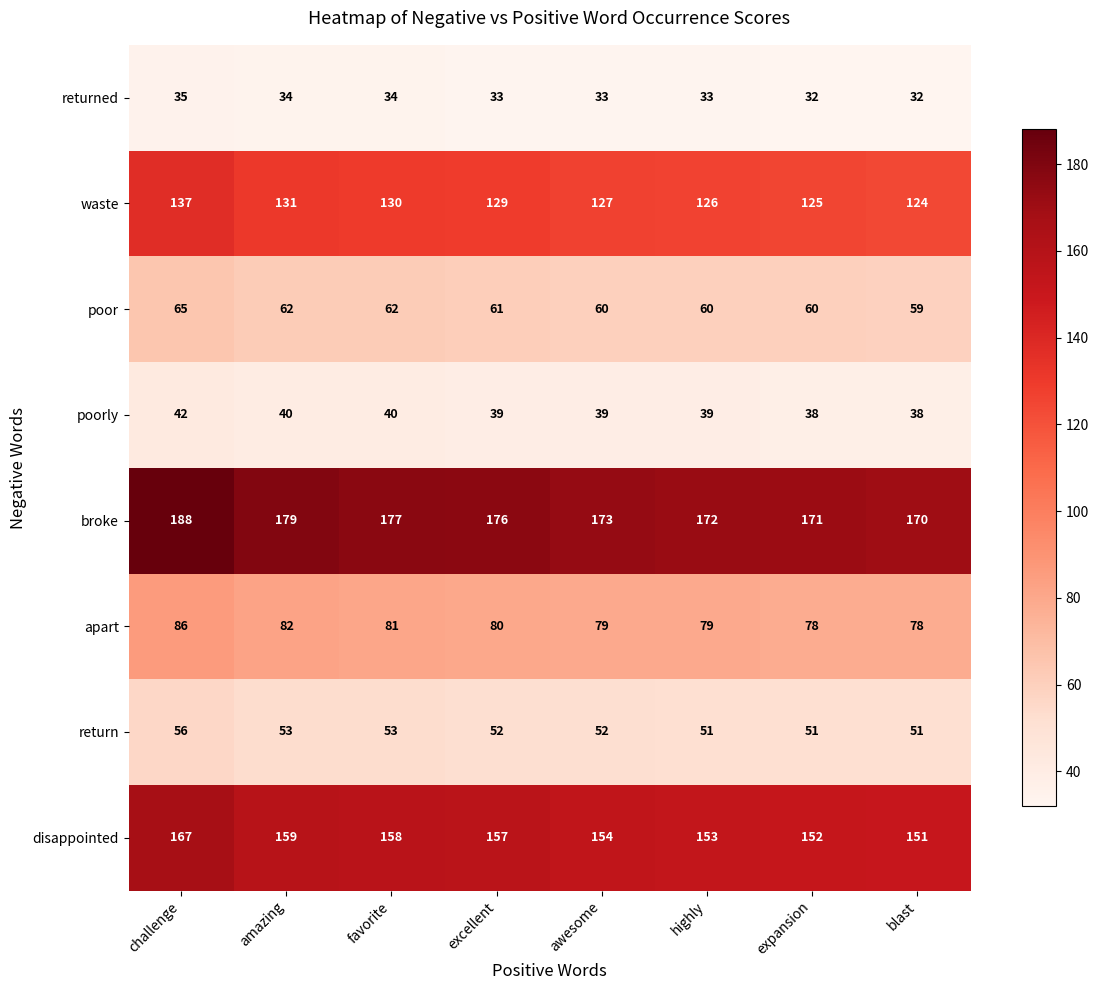

What is the difference between the maximum and minimum values in the poor series?

6